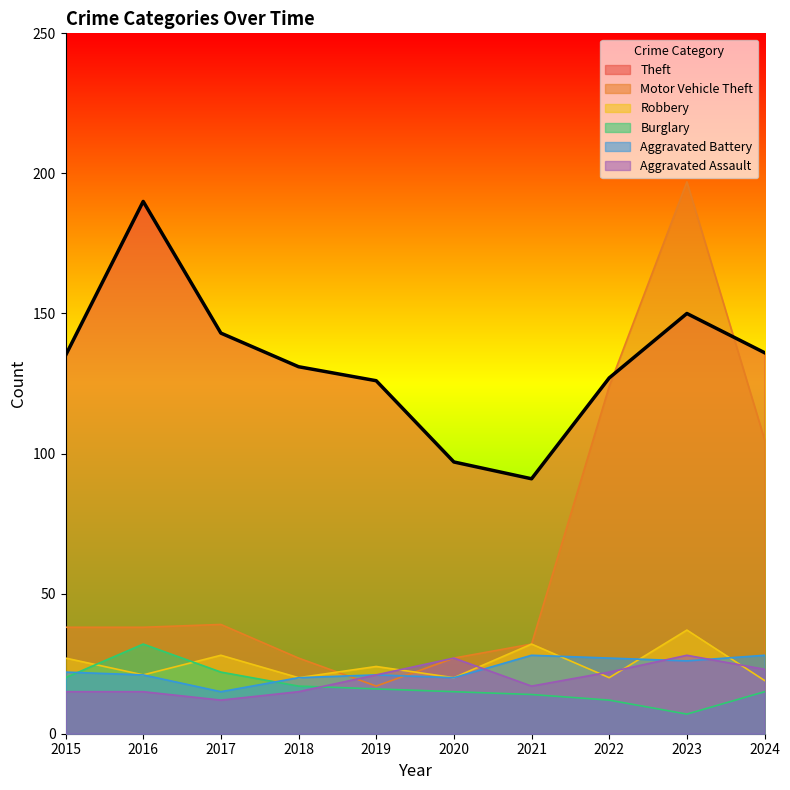

The value of Burglary at 2015 is 5. True or false?

False